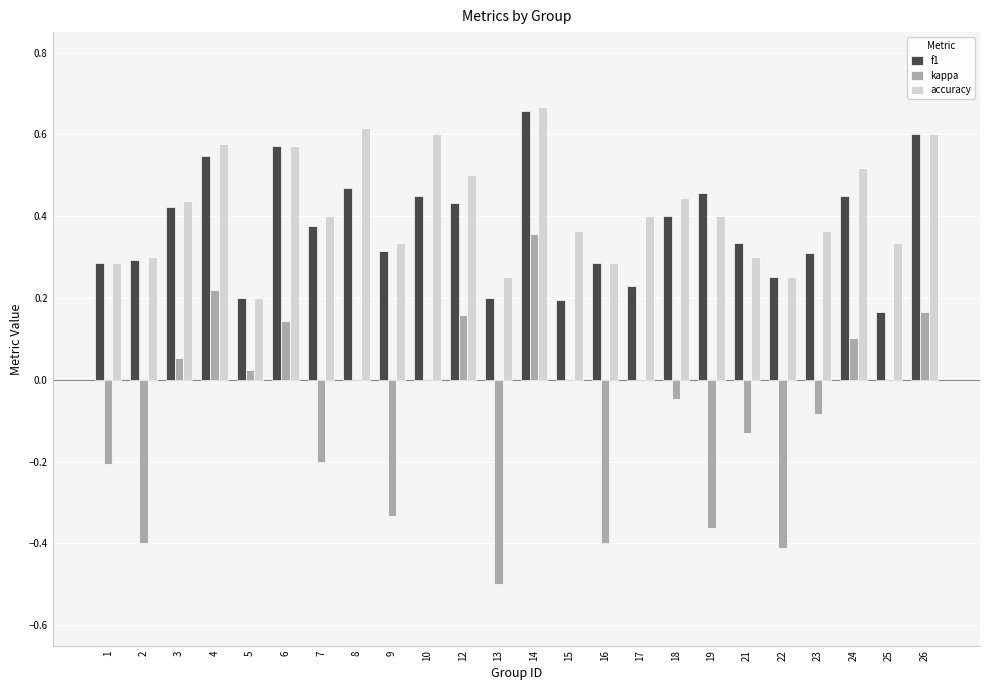

True or false: f1 has a value of 0.2 at 5.

True